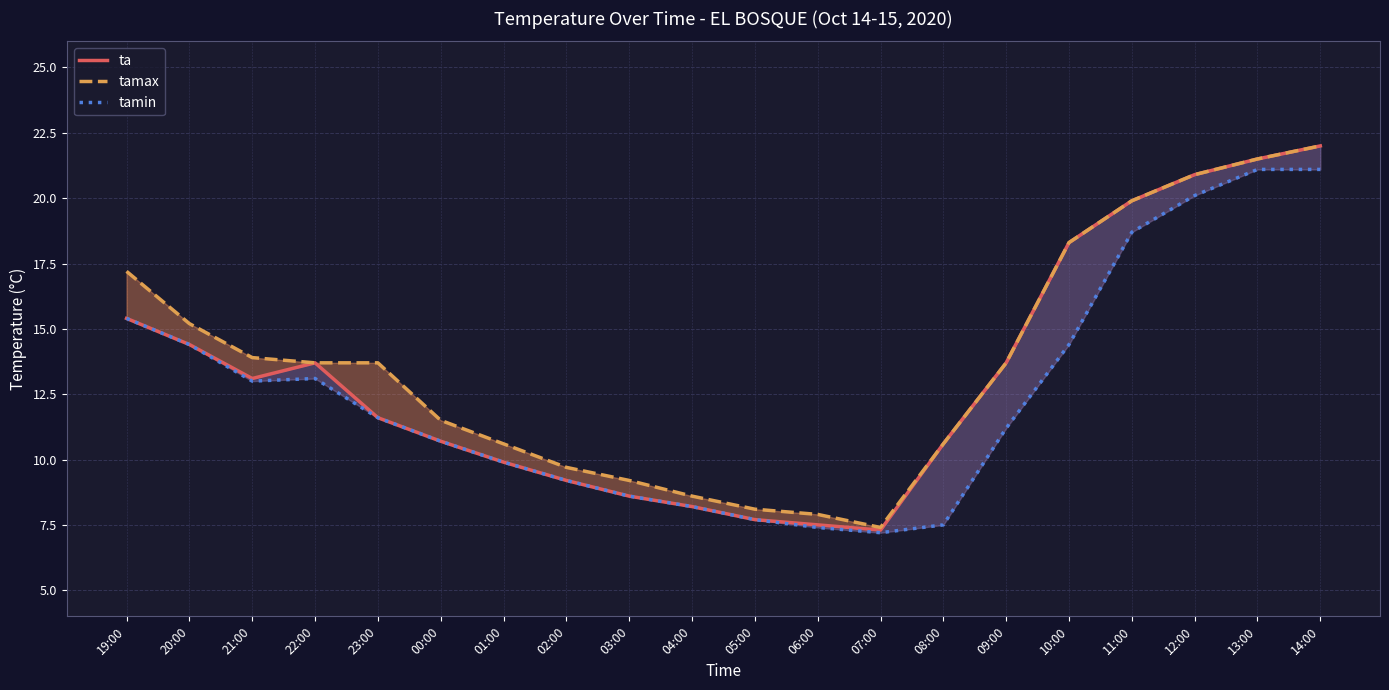

At how many categories does at least one series exceed 16?

6